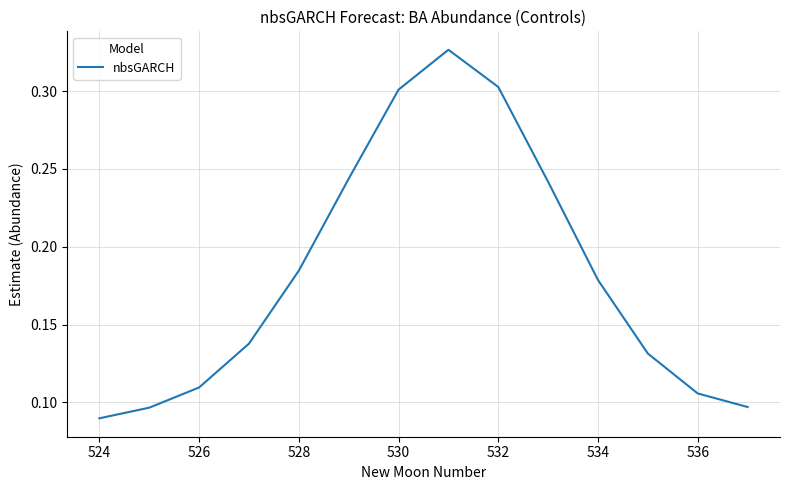

Reading left to right, list all the values displayed in this chart.

0.1	0.1	0.1	0.1	0.2	0.2	0.3	0.3	0.3	0.2	0.2	0.1	0.1	0.1